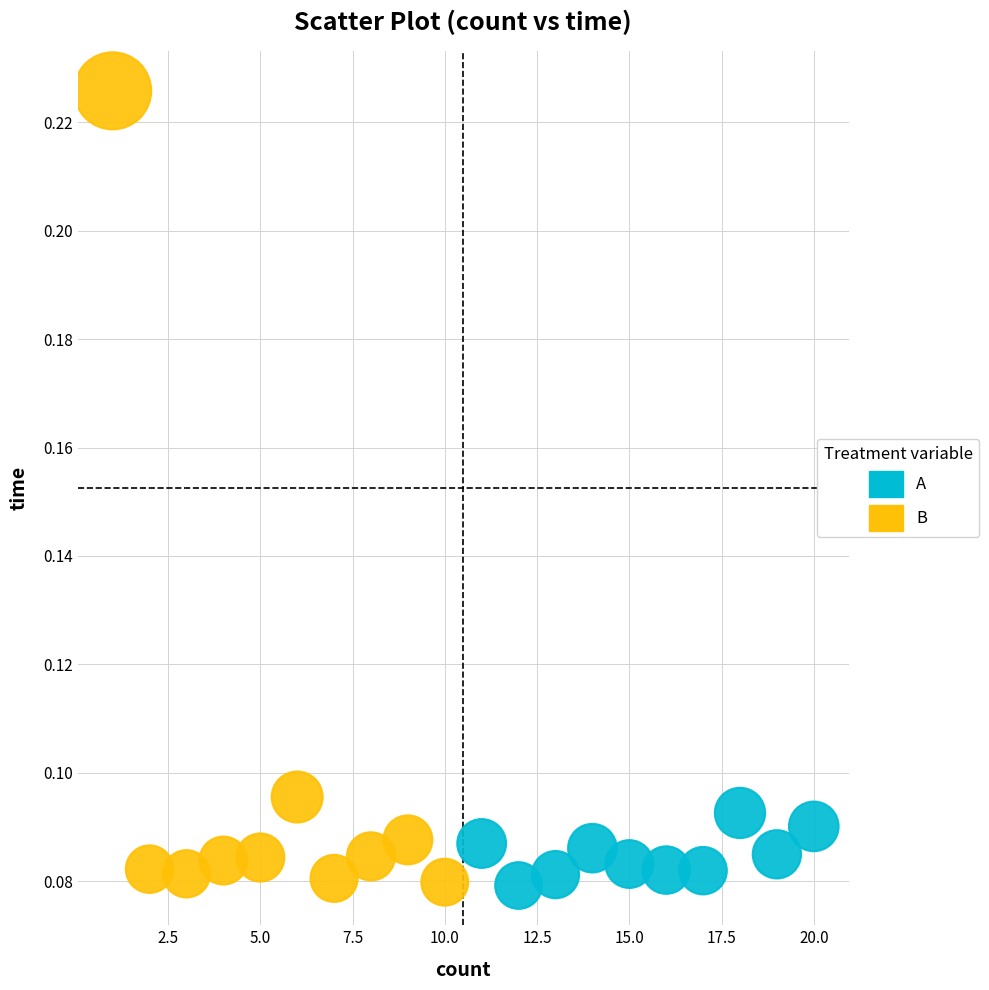

Which series contains the highest Y value?

B